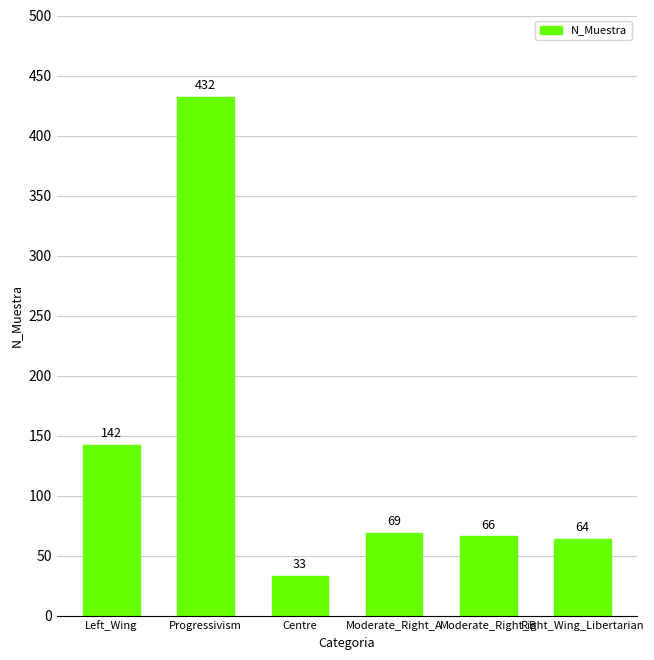

Reading right to left, extract all data points from this chart.

Right_Wing_Libertarian=64	Moderate_Right_B=66	Moderate_Right_A=69	Centre=33	Progressivism=432	Left_Wing=142